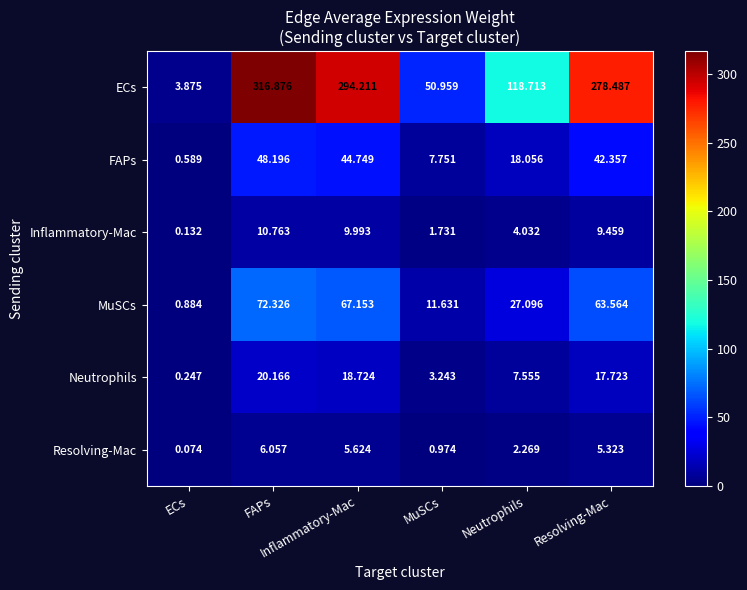

How many data points does each series have?

6